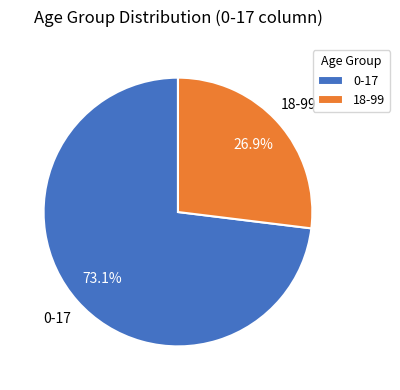

Which slice is the smallest?

18-99